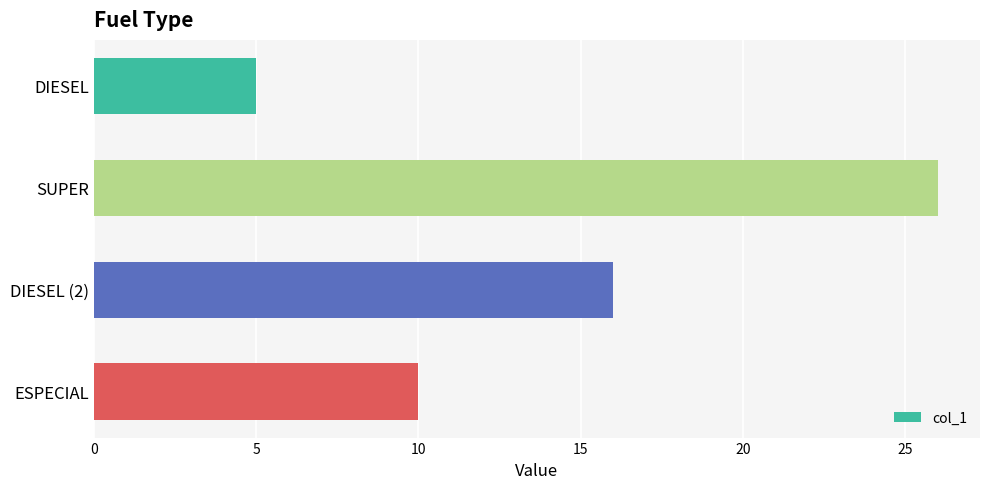

What is the smallest value displayed?

5